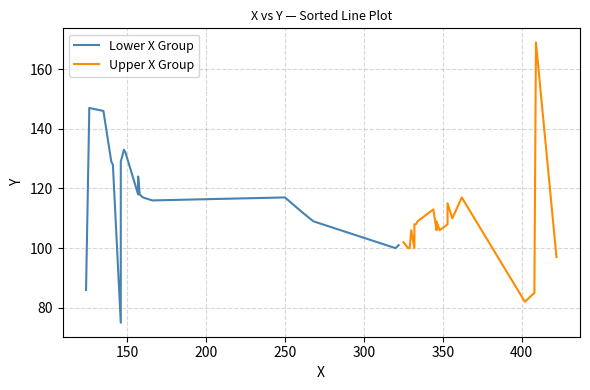

How many interior local peaks does the Upper X Group series have?

6